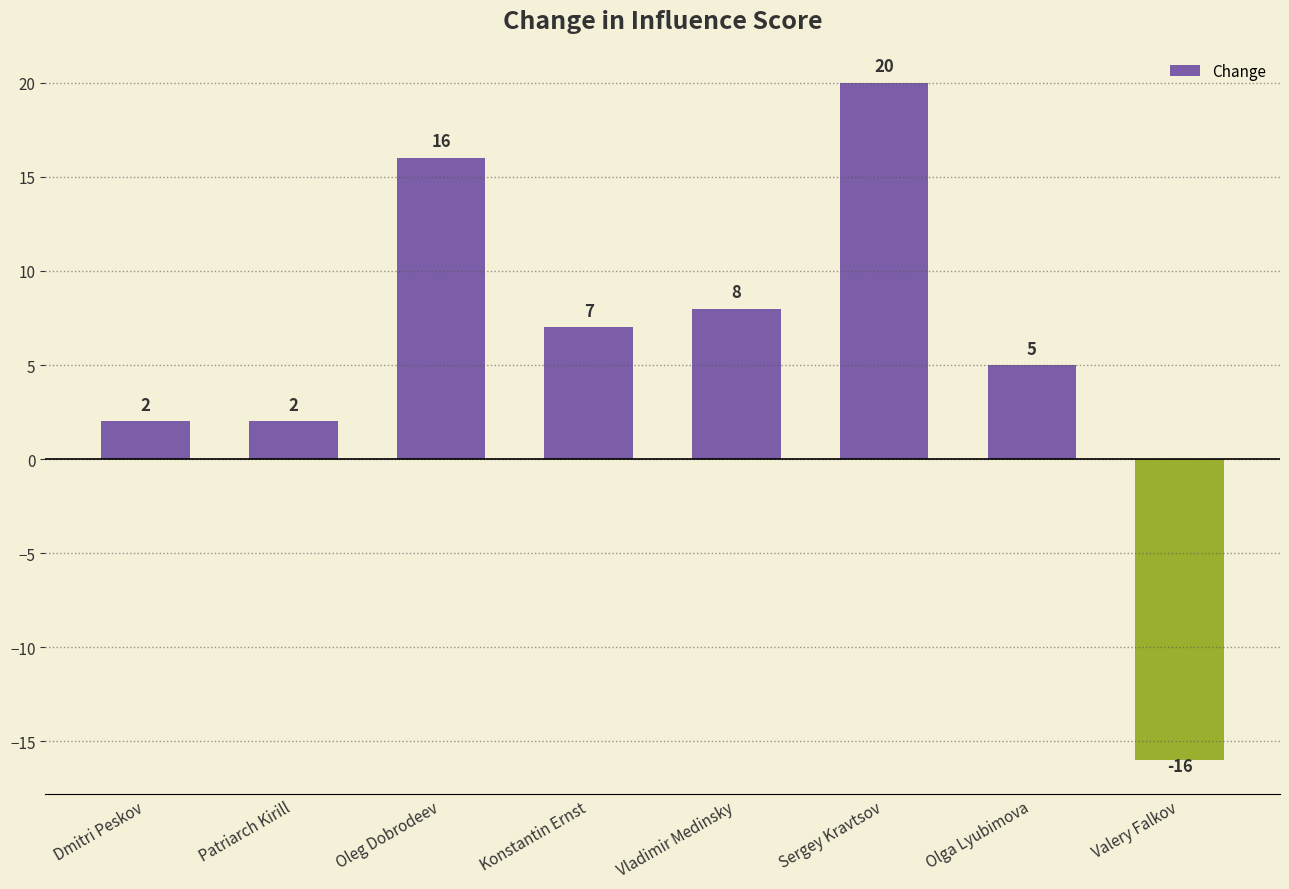

What is the maximum value shown in the chart?

20